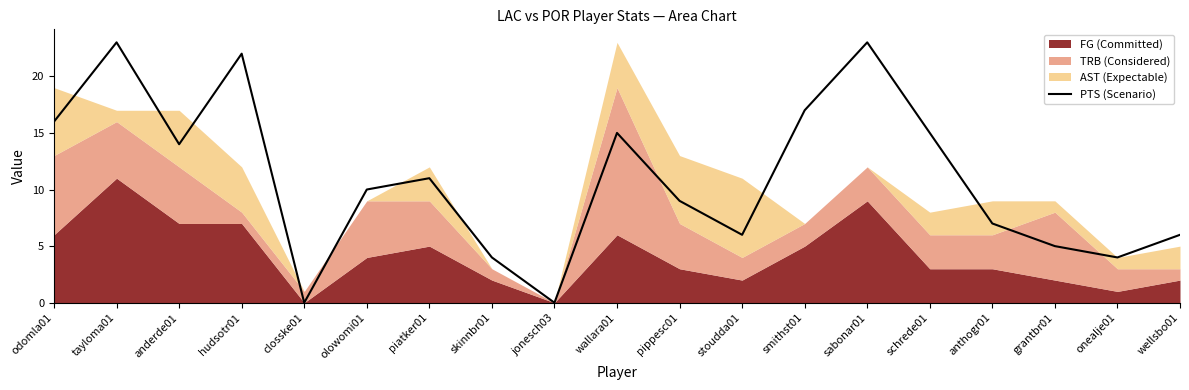

List the labels in order of value, smallest first.

closske01, jonesch03, skinnbr01, onealje01, grantbr01, stoudda01, wellsbo01, anthogr01, pippesc01, olowomi01, piatker01, anderde01, wallara01, schrede01, odomla01, smithst01, hudsotr01, tayloma01, sabonar01